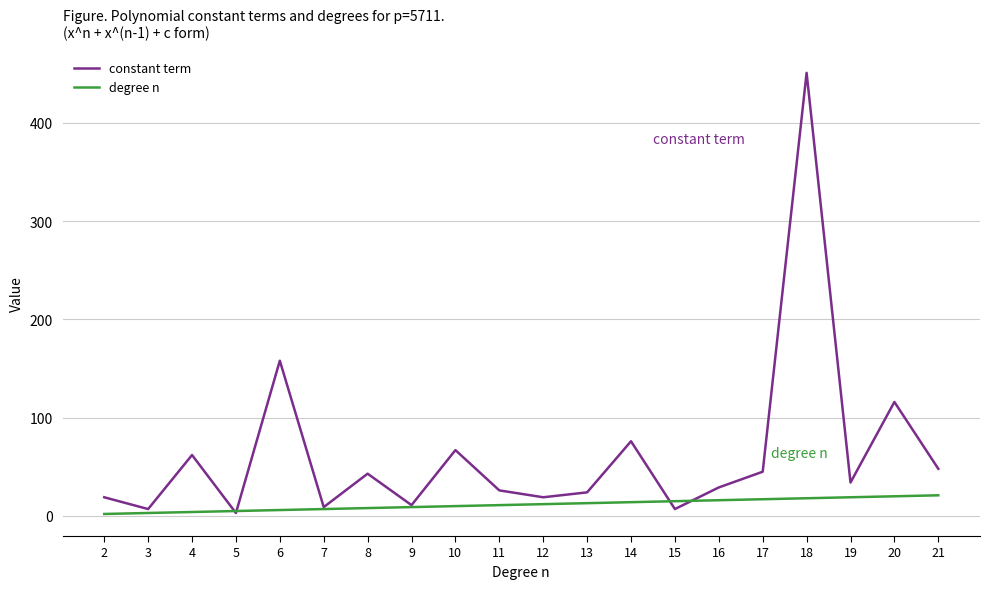

Which label corresponds to the largest value in the chart?

18